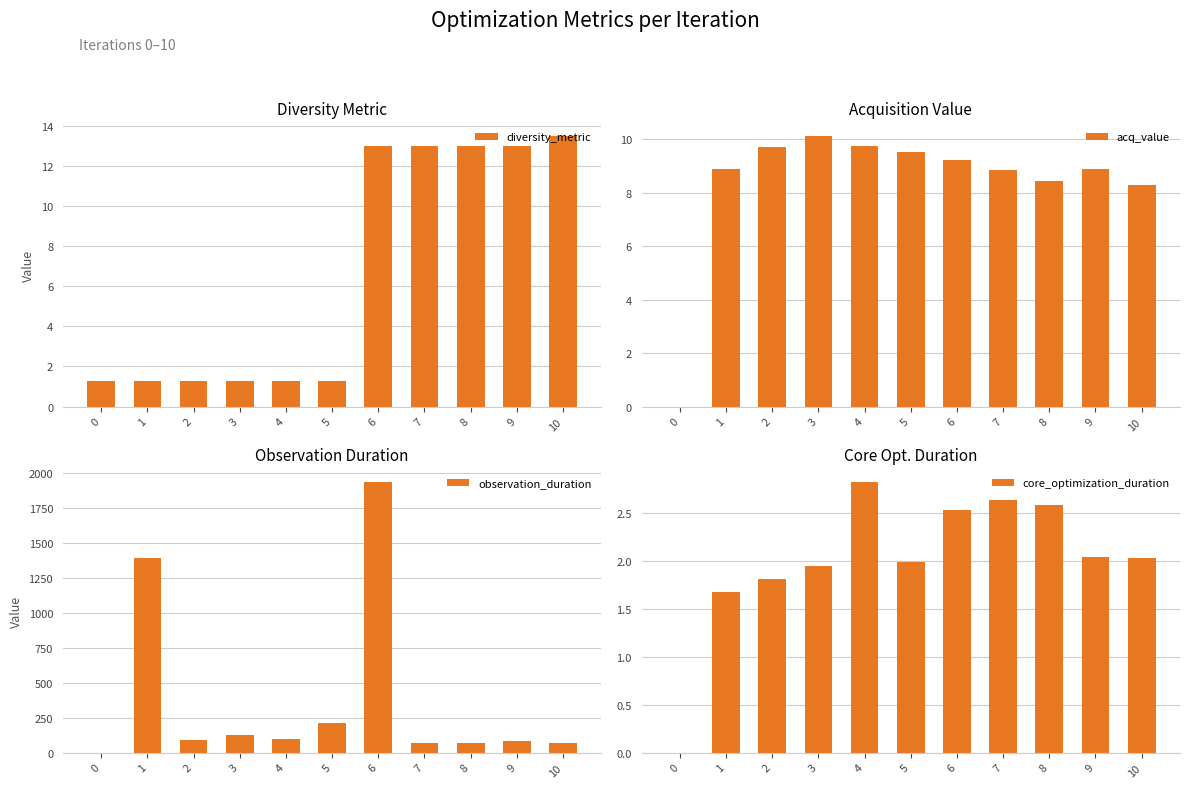

Which series has the largest total across all categories?

observation_duration